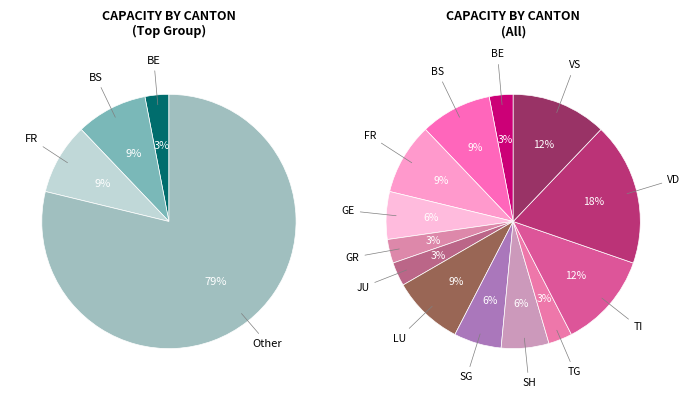

Does AG account for over 50% of the chart?

No